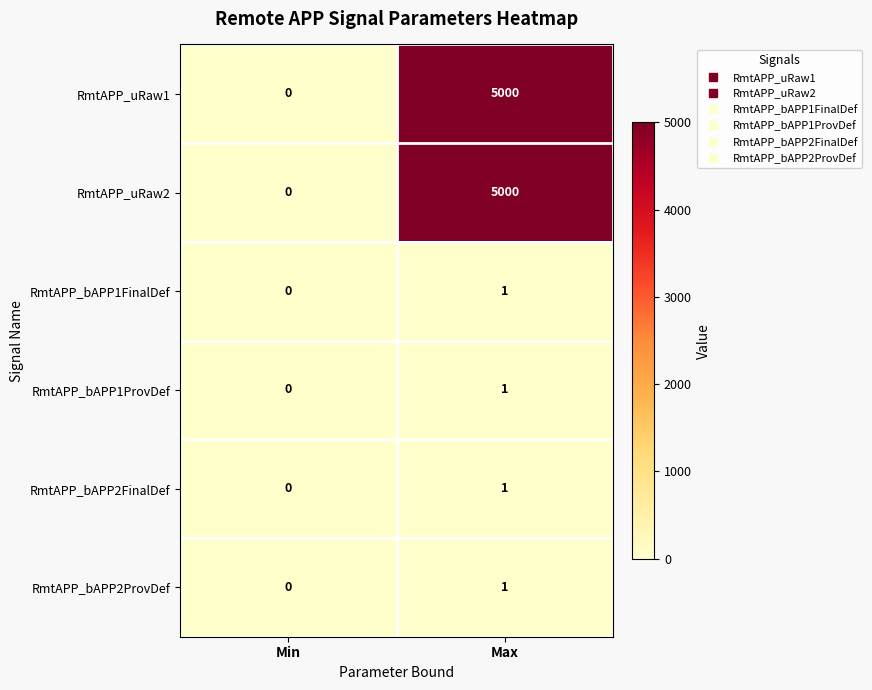

At which category is the sum across all series the highest?

Max